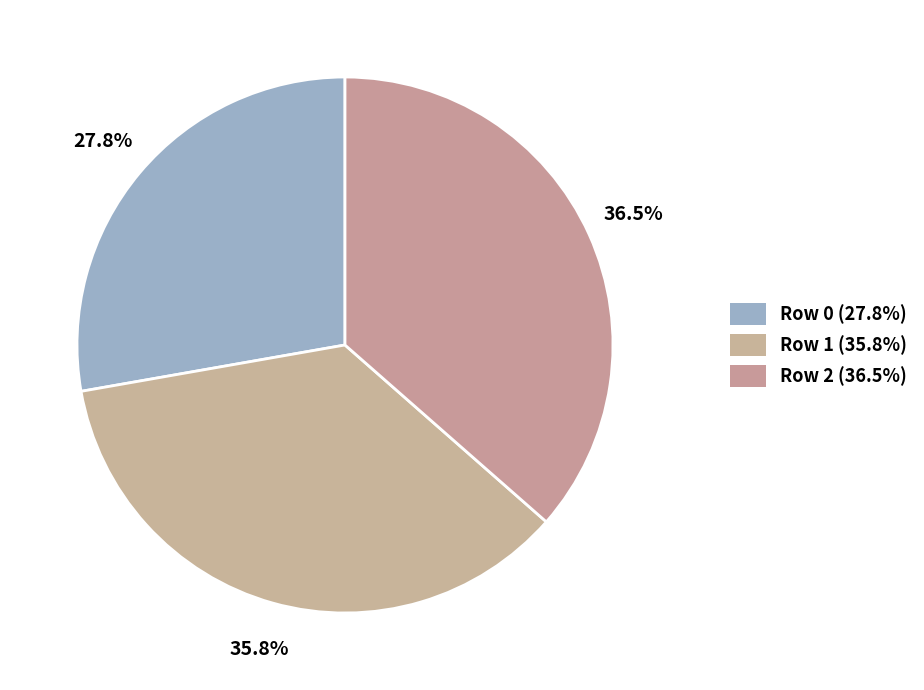

To the nearest percent, what is the average slice percentage?

33%